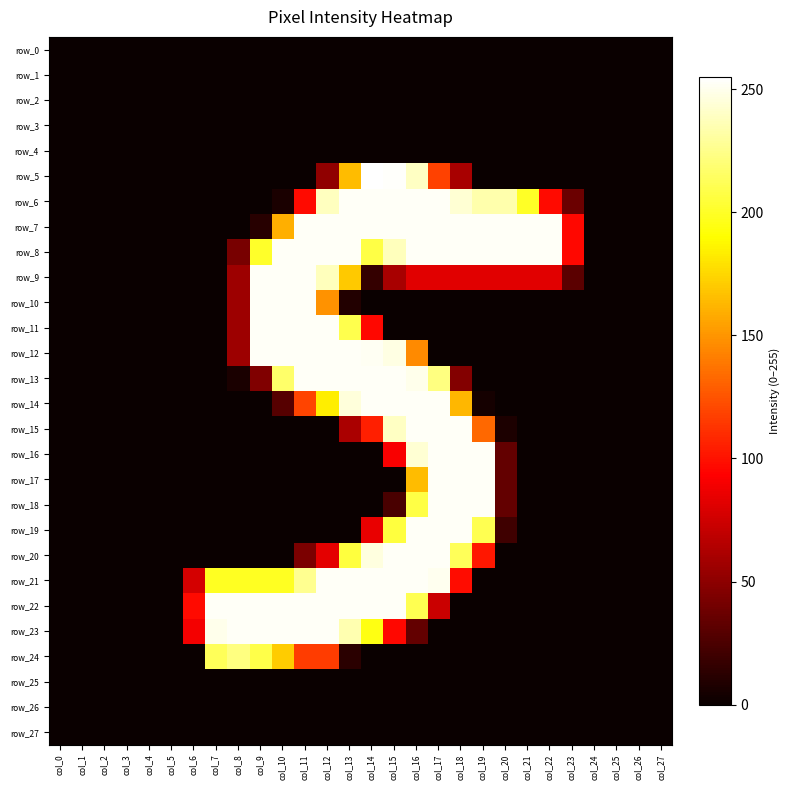

At which category is the sum across all series the highest?

col_16